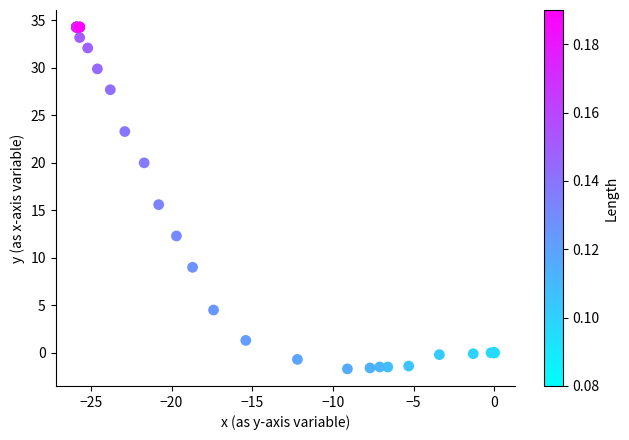

What Y value in the scatter plot is closest to 16?

15.6